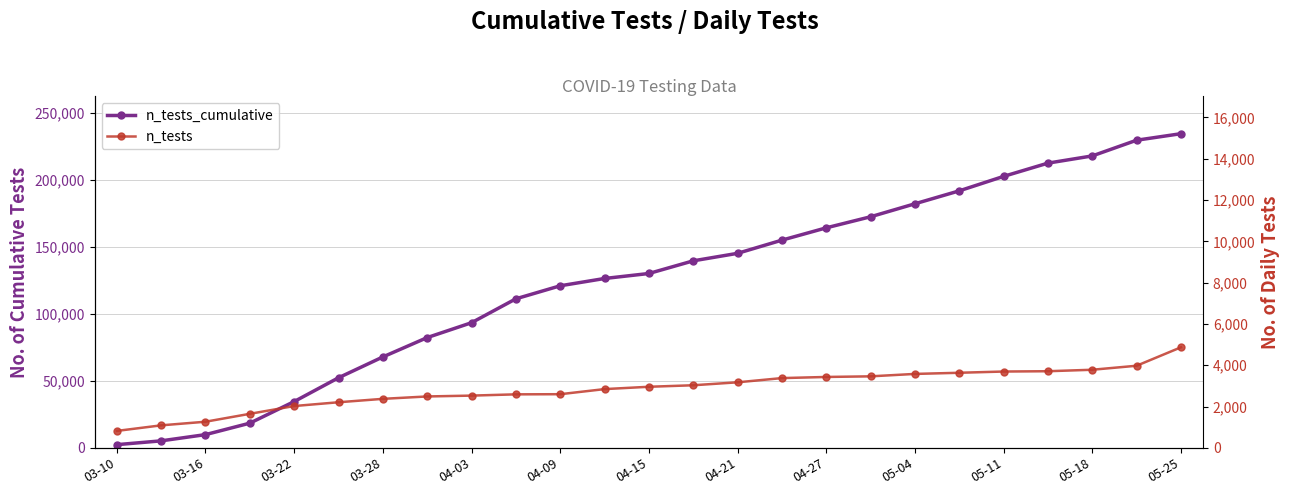

The n_tests_cumulative series shows 2371 at 03-10. True or false?

True